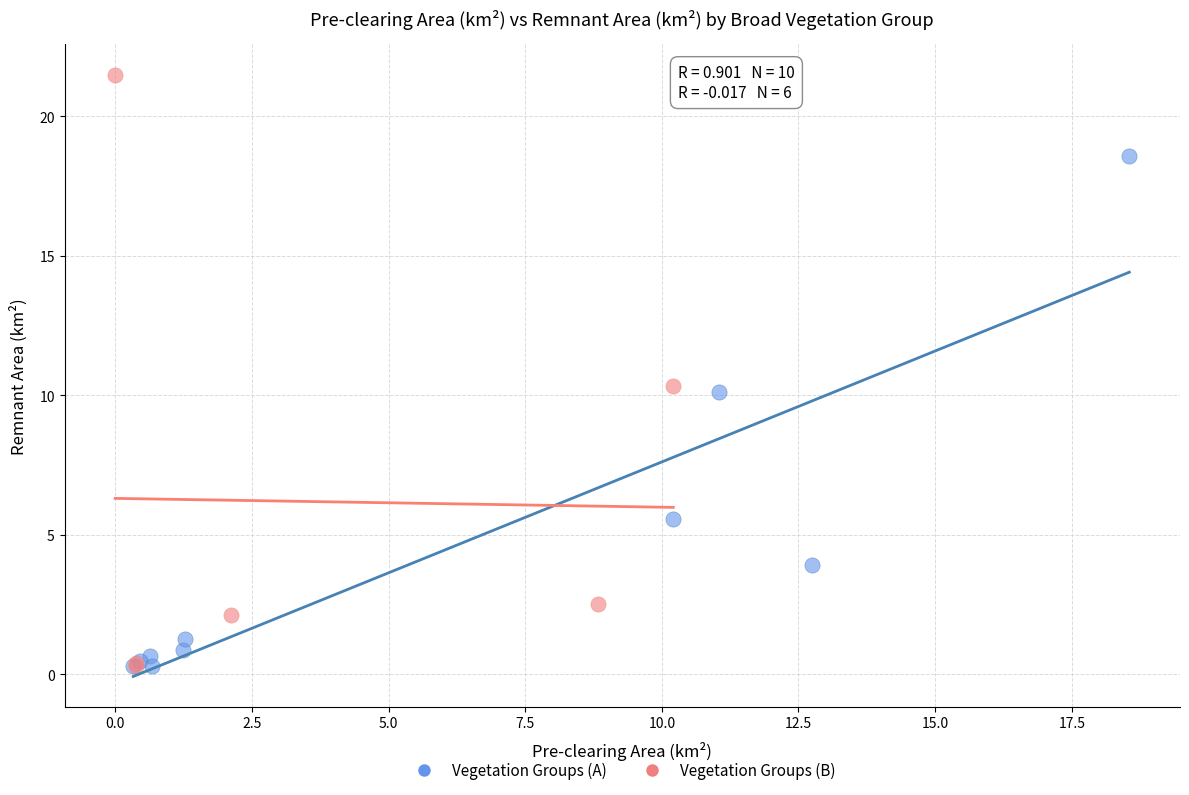

Which series contains the highest Y value?

Vegetation Groups (B)